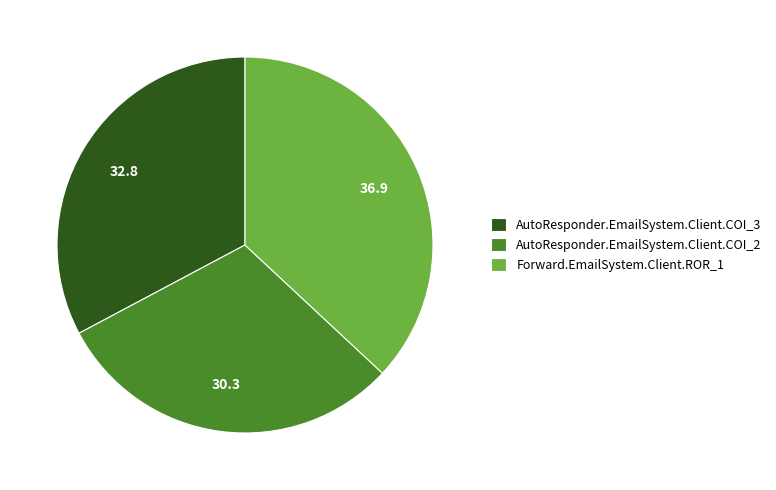

Is there a majority slice in this chart?

No